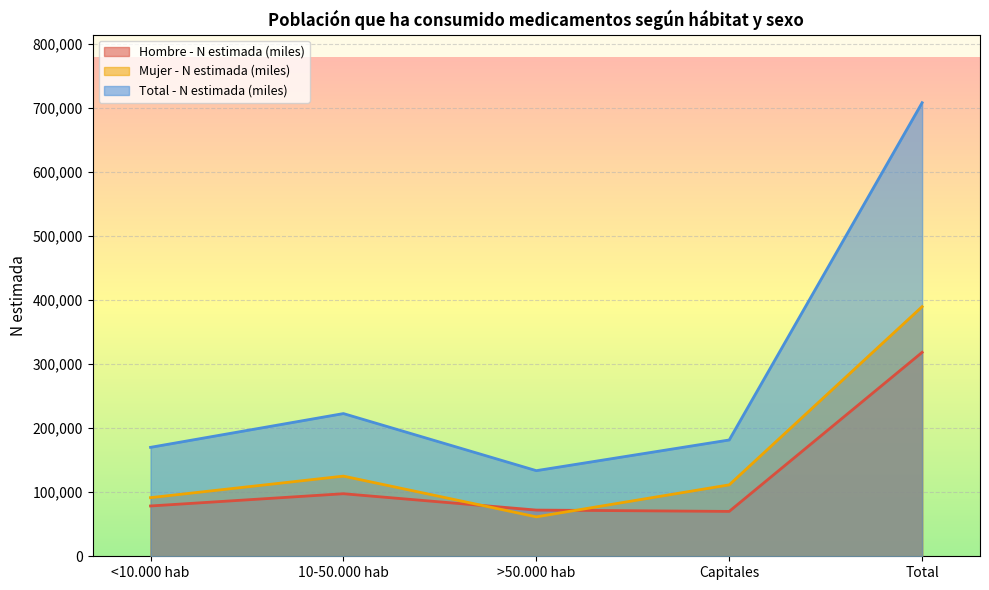

Where does the Mujer - N estimada (miles) series first go above 111582?

10-50.000 hab